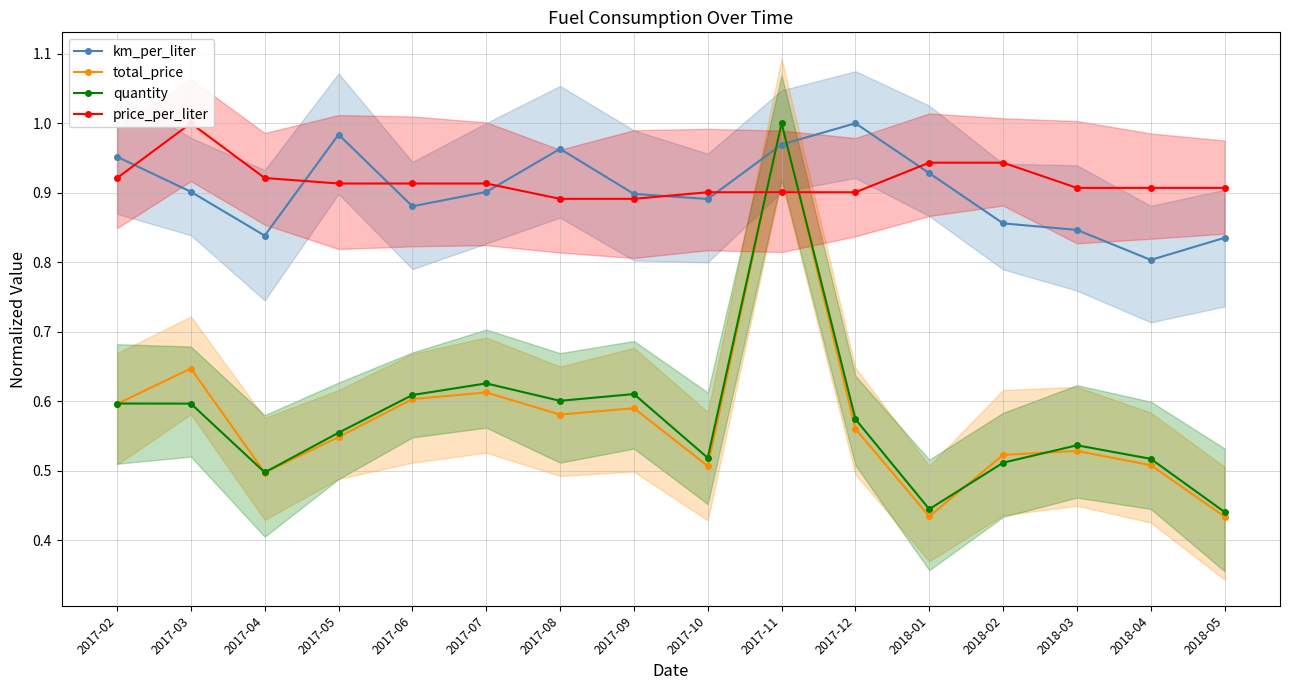

How many times do quantity and total_price cross each other?

4